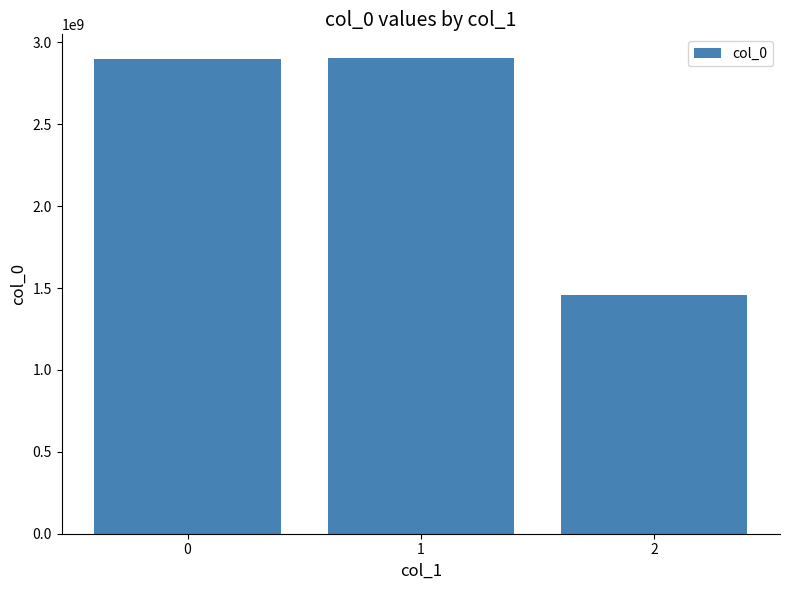

What is the greatest value displayed?

2903902163